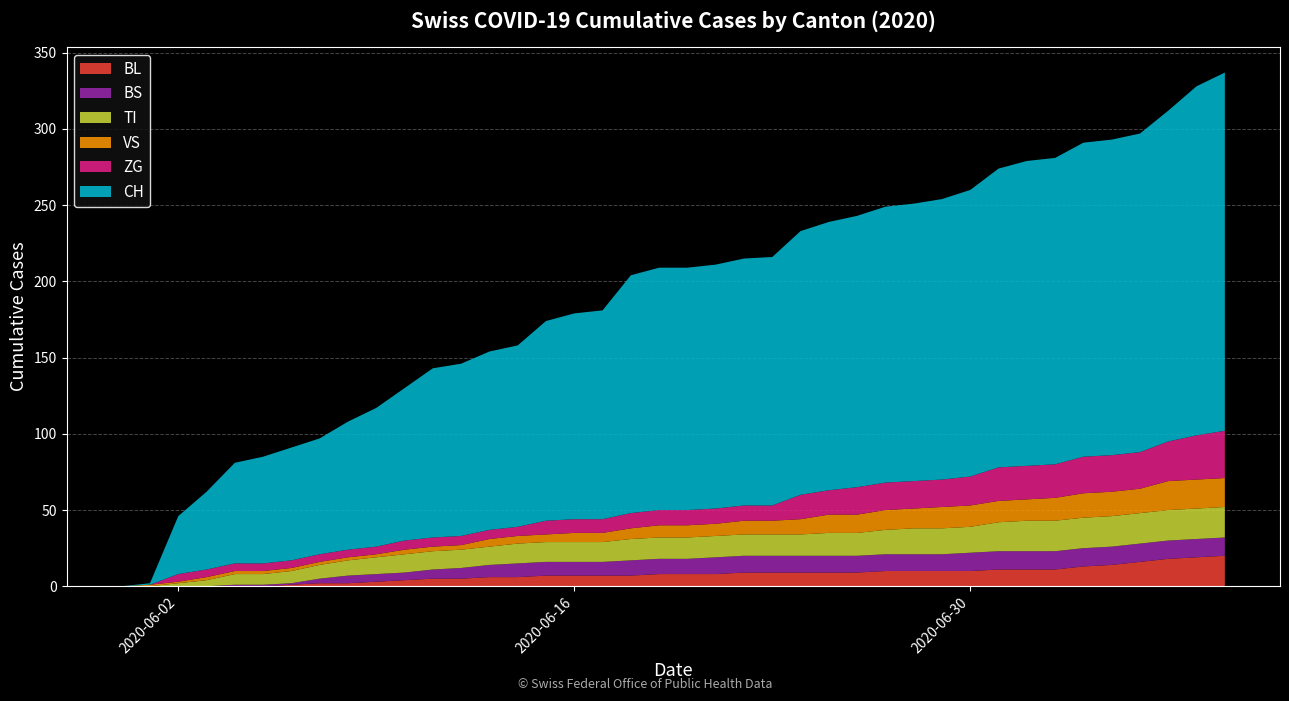

Reading left to right, what are all the values shown in this chart?

BL: 0	0	0	0	0	0	1	2	2	3	4	5	5	6	6	7	7	7	7	8	8	8	9	9	9	9	9	10	10	10	10	11	11	11	13	14	16	18	19	20
BS: 0	0	0	0	1	1	1	3	5	5	5	6	7	8	9	9	9	9	10	10	10	11	11	11	11	11	11	11	11	11	12	12	12	12	12	12	12	12	12	12
TI: 0	0	2	4	7	7	8	9	10	11	12	12	12	12	13	13	13	13	14	14	14	14	14	14	14	15	15	16	17	17	17	19	20	20	20	20	20	20	20	20
VS: 0	1	1	2	2	2	2	2	2	2	3	3	3	5	5	5	6	6	7	8	8	8	9	9	10	12	12	13	13	14	14	14	14	15	16	16	16	19	19	19
ZG: 0	0	5	5	5	5	5	5	5	5	6	6	6	6	6	9	9	9	10	10	10	10	10	10	16	16	18	18	18	18	19	22	22	22	24	24	24	26	29	31
CH: 0	1	38	51	66	70	74	76	84	91	100	111	113	117	119	131	135	137	156	159	159	160	162	163	173	176	178	181	182	184	188	196	200	201	206	207	209	217	229	235